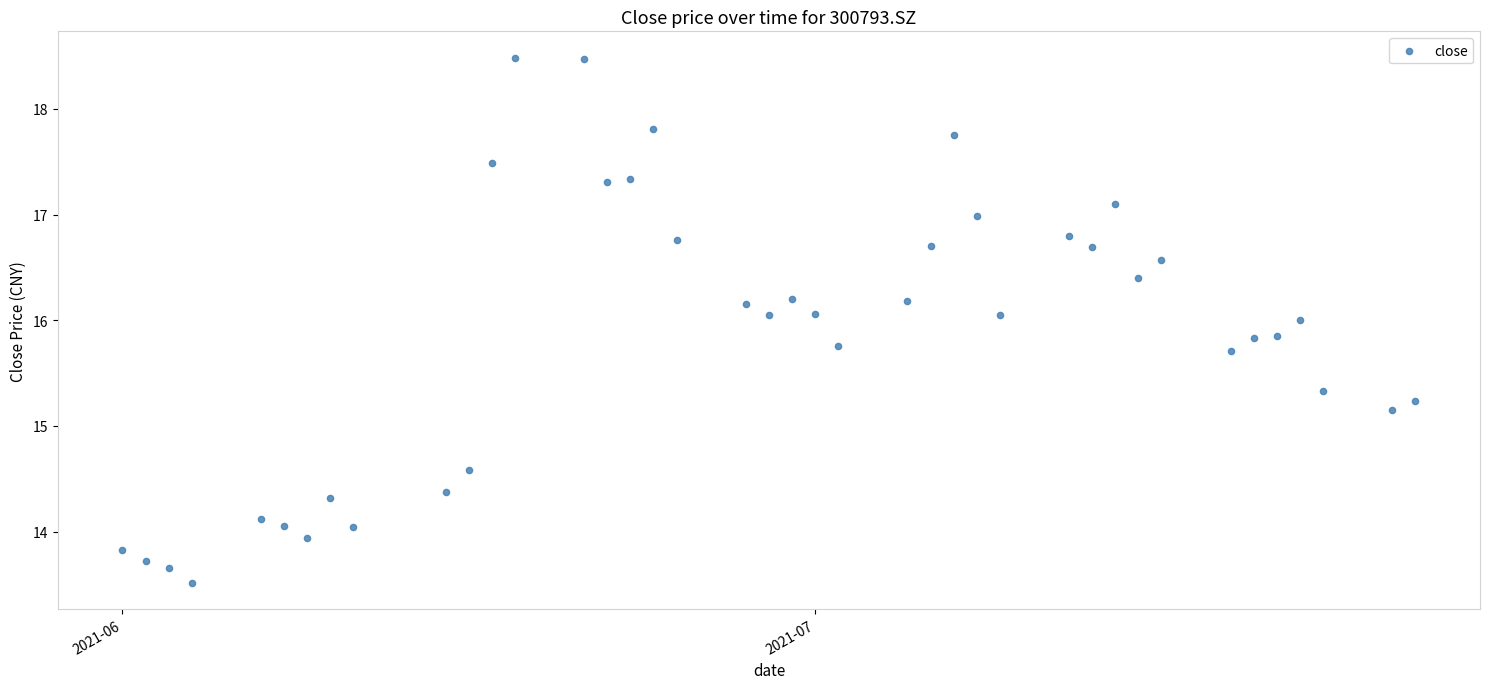

What is the range of X values (max minus min)?

56.0